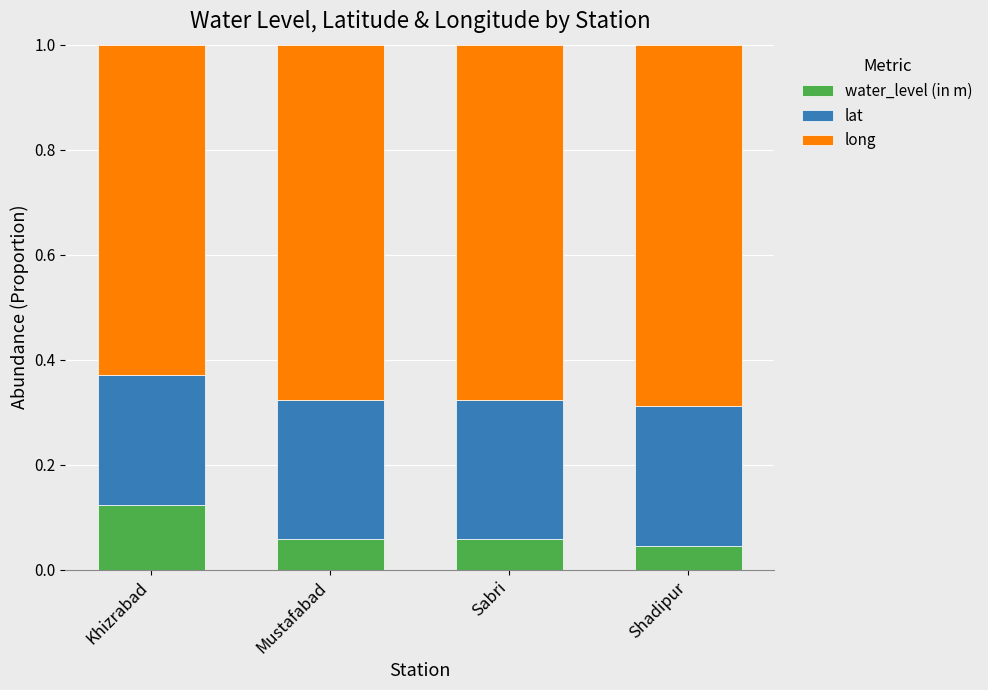

The value of water_level (in m) at Khizrabad is 0.2. True or false?

False